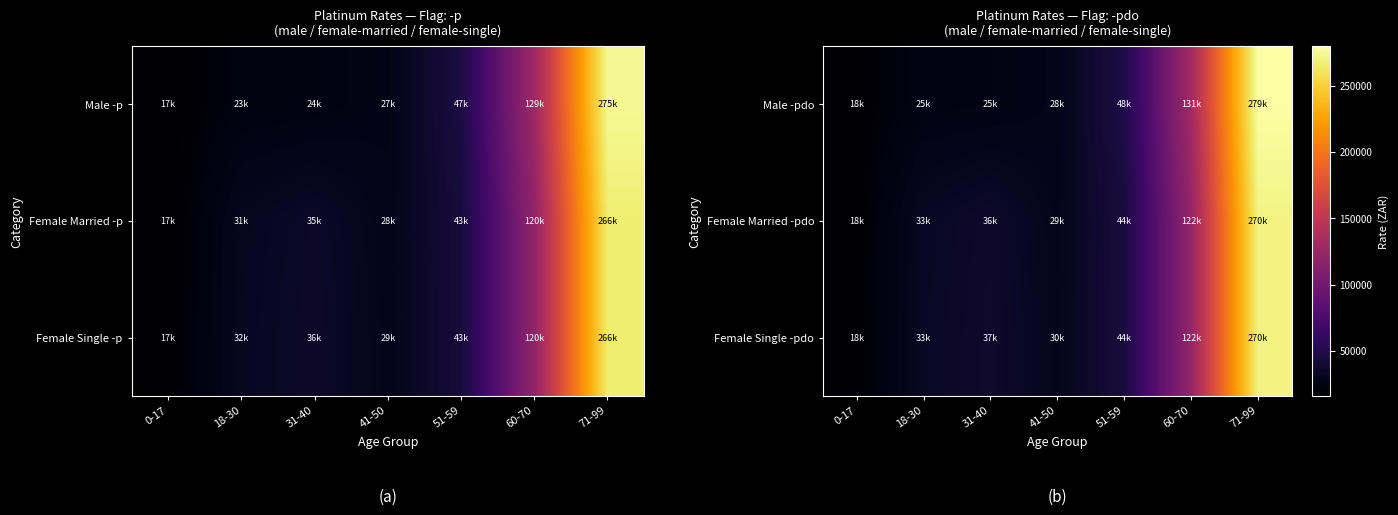

How many categories are shown in the chart?

7